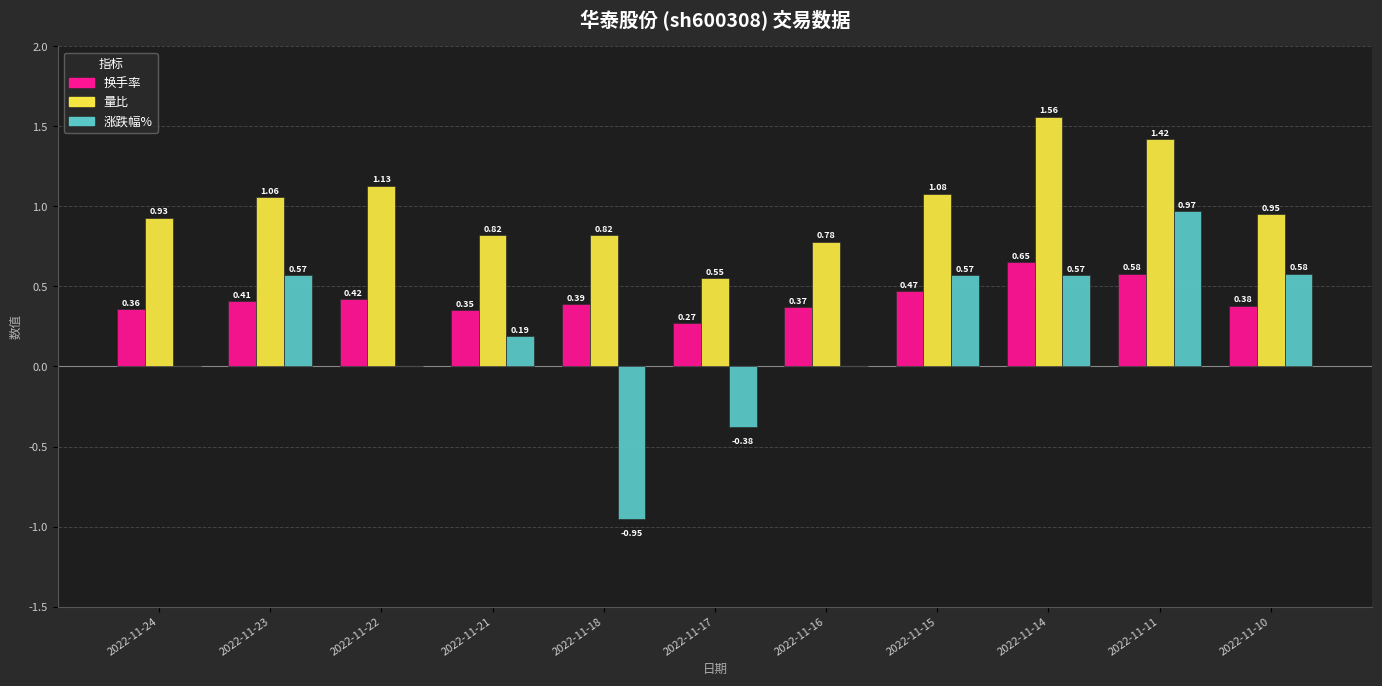

Is the value of 量比 at 2022-11-18 greater than the value of 涨跌幅% at 2022-11-17?

Yes